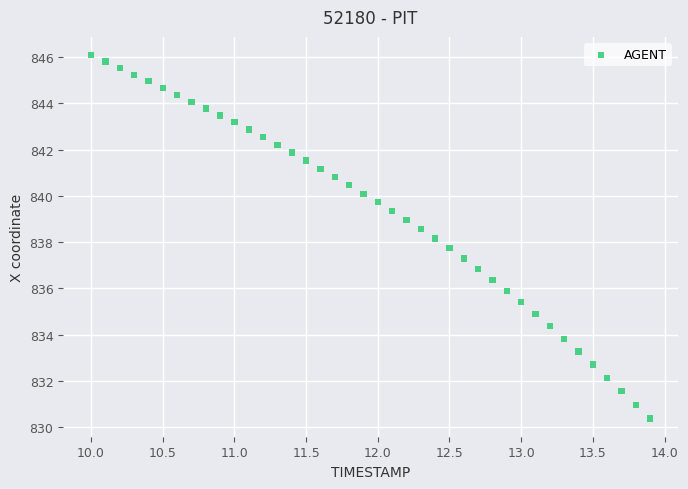

What is the range of X values (max minus min)?

3.9